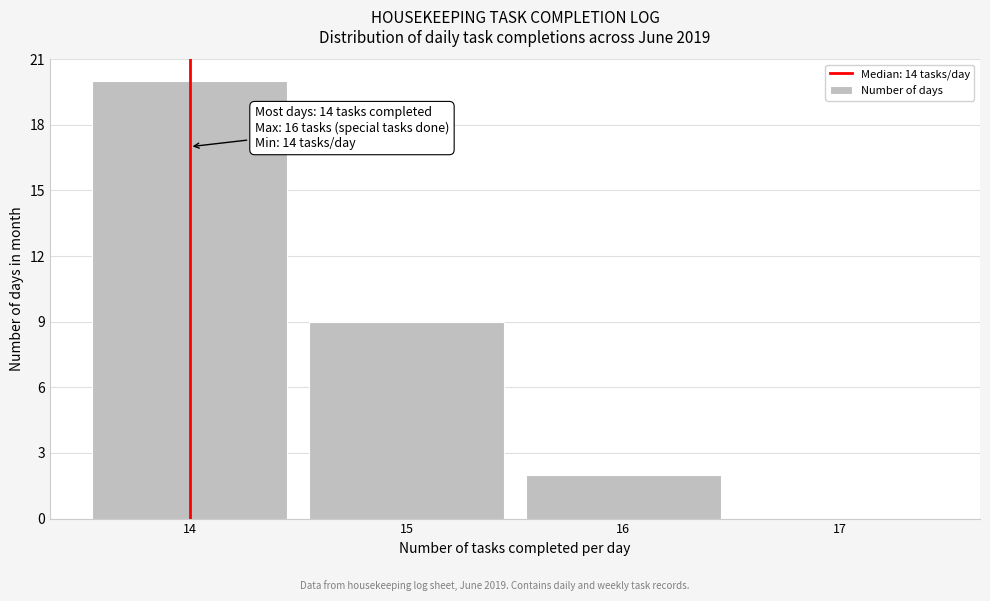

Which range on the x-axis has the tallest bar?

13.5 to 14.5